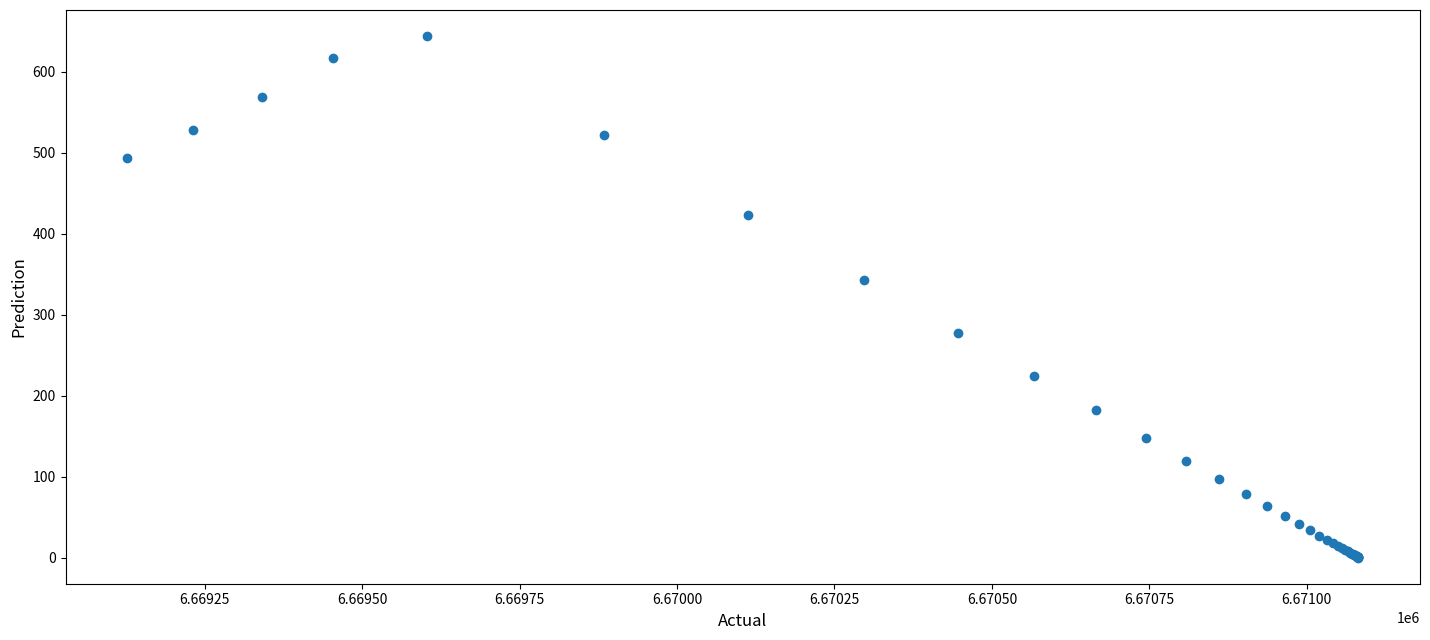

What Y value in the scatter plot is closest to 322?

342.4